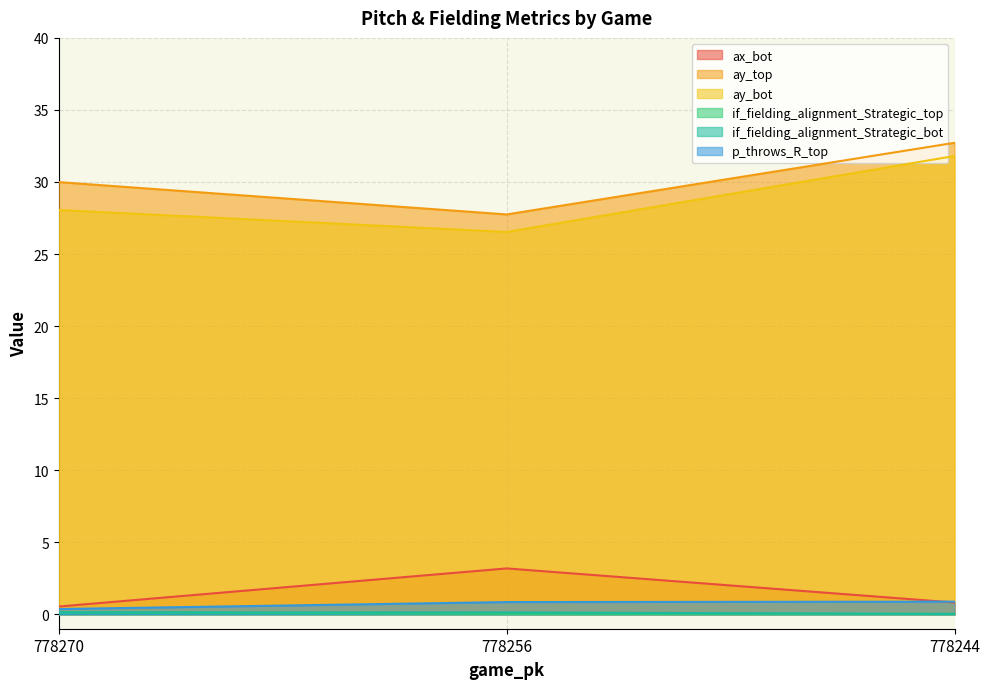

Does the chart display data point markers on the line(s)?

No